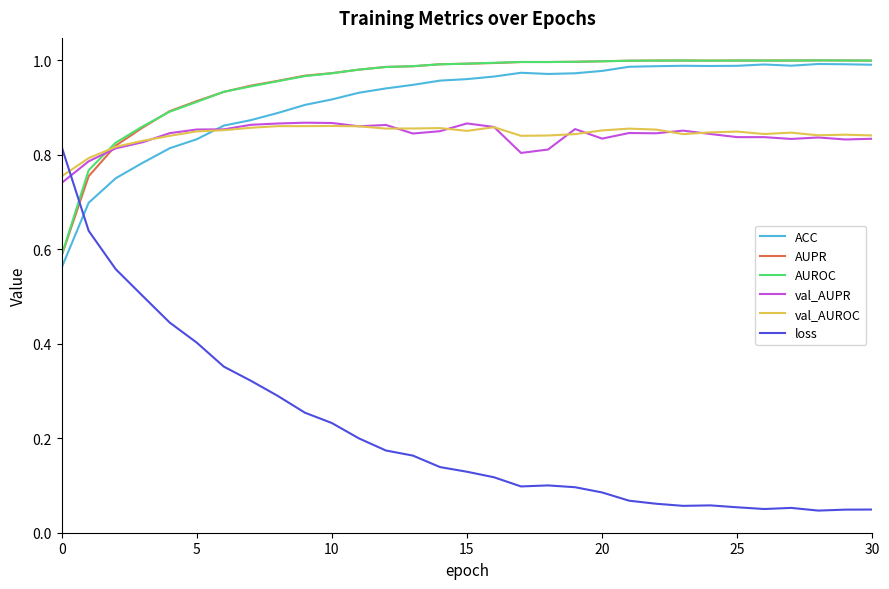

True or false: val_AUPR and AUROC intersect in this chart.

True